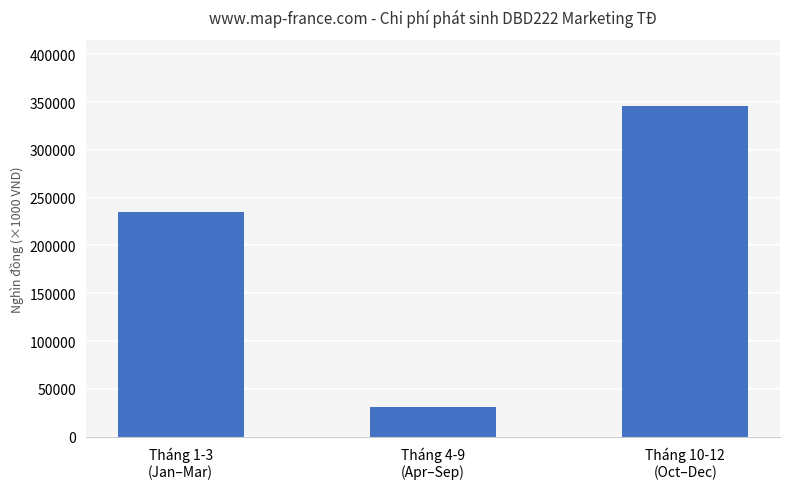

The chart shows a value of 137578.7 at Tháng 1-3
(Jan–Mar). True or false?

False